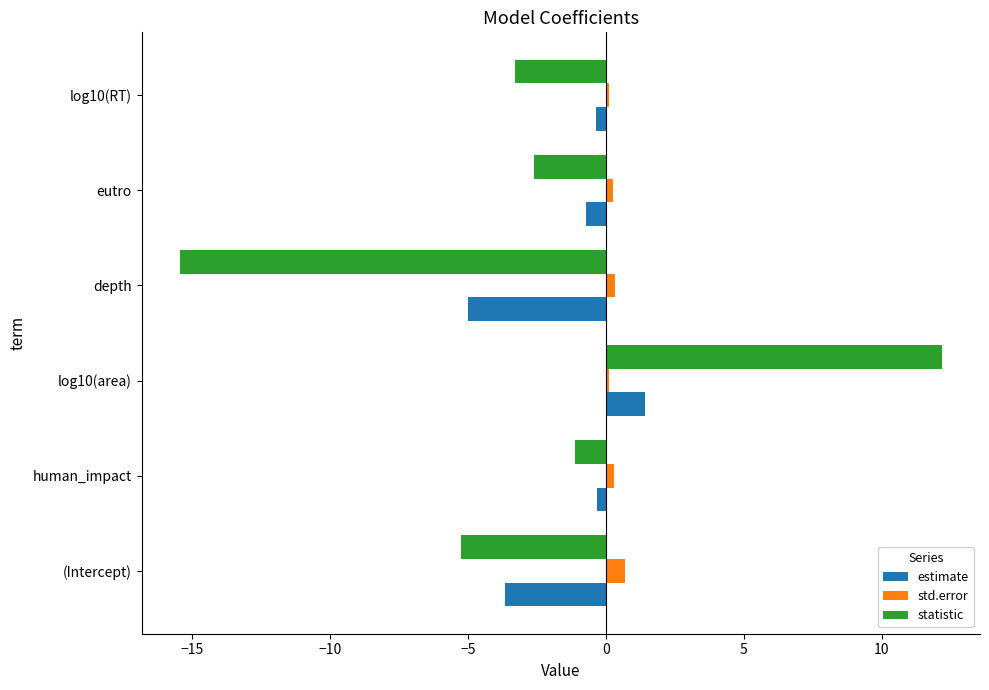

What is the difference between the second highest and second lowest values in the estimate series?

3.3